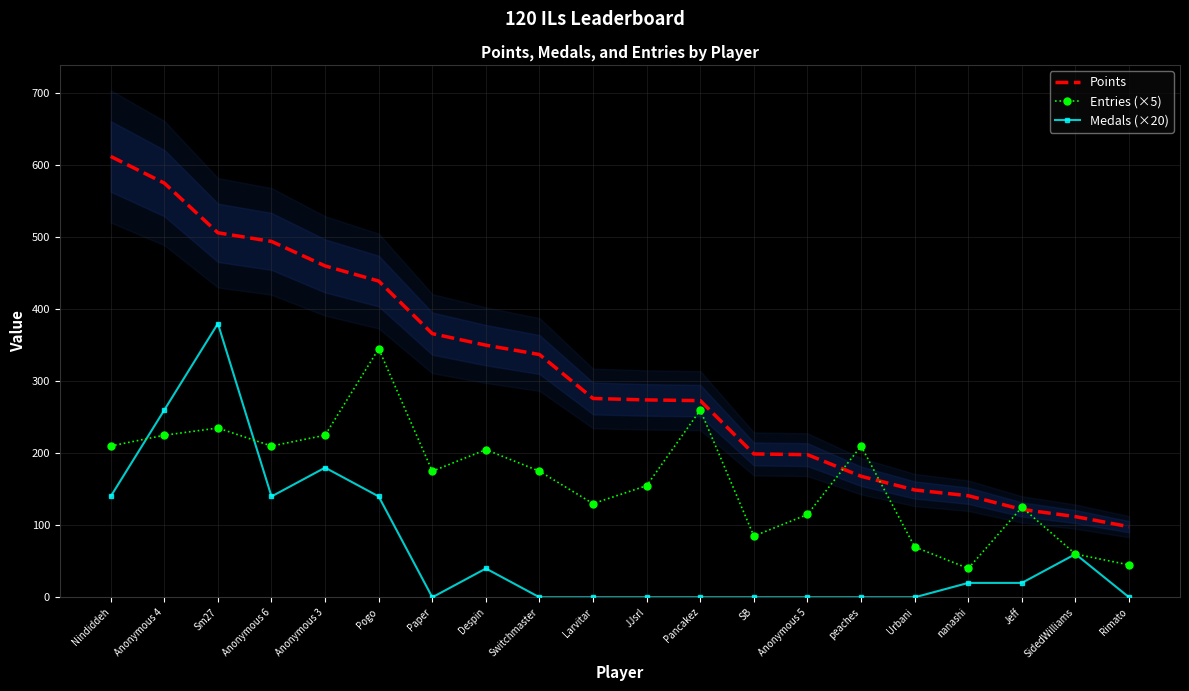

List the series in order of their overall mean, lowest first.

Medals (×20), Entries (×5), Points